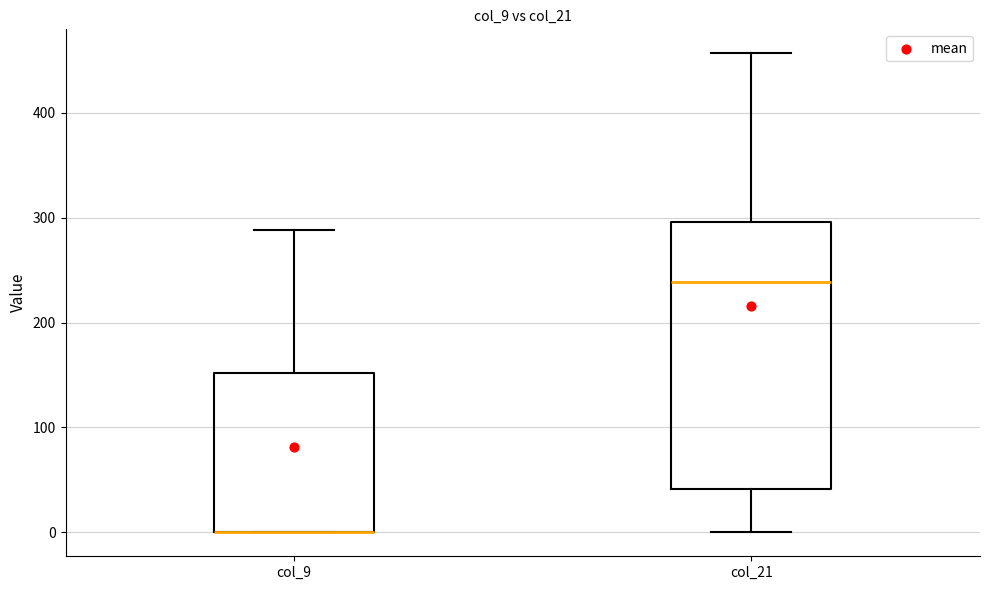

Which box is the tallest, from its lower edge to its upper edge?

col_21